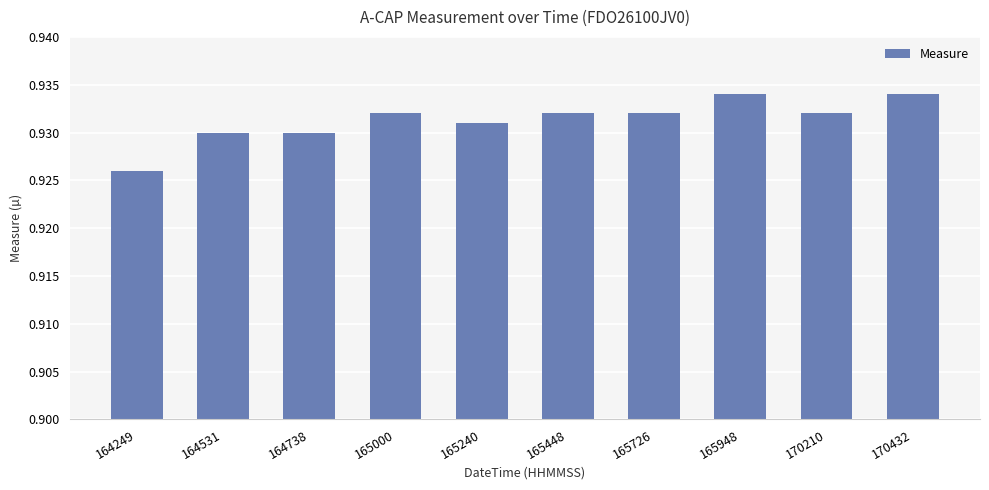

What is the sum of all values?

9.3